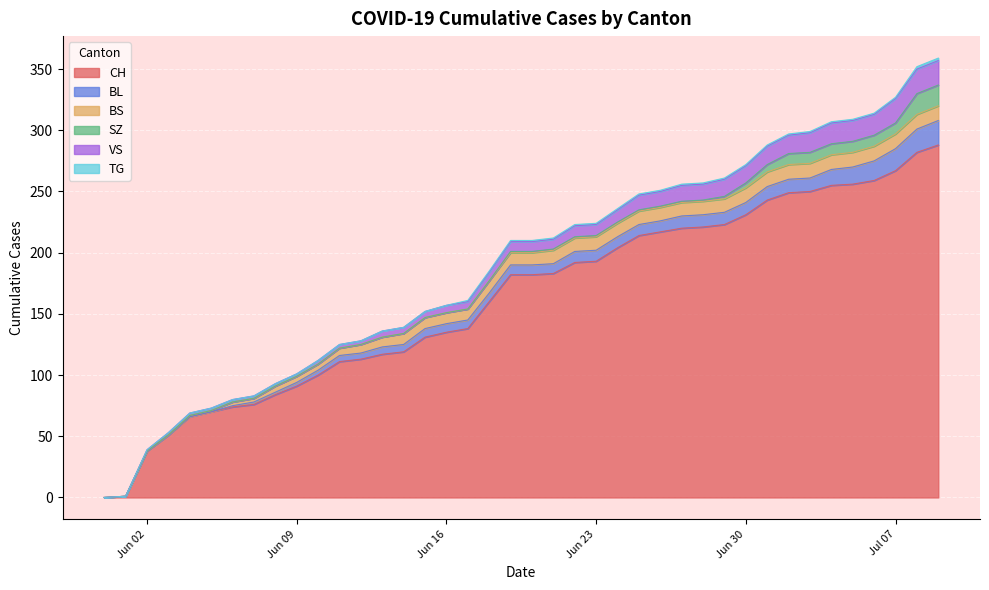

True or false: VS and CH cross at least once.

False